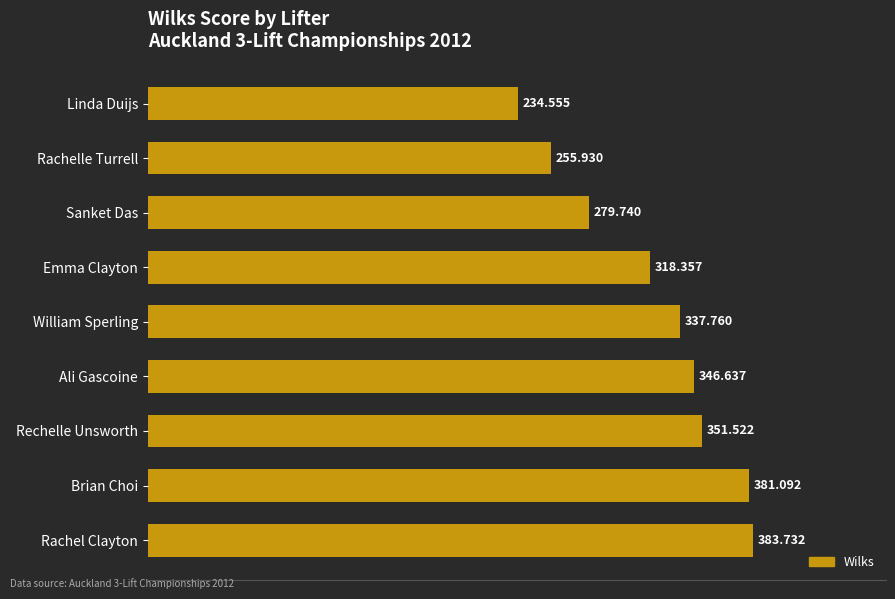

Count the number of values greater than 337.

5